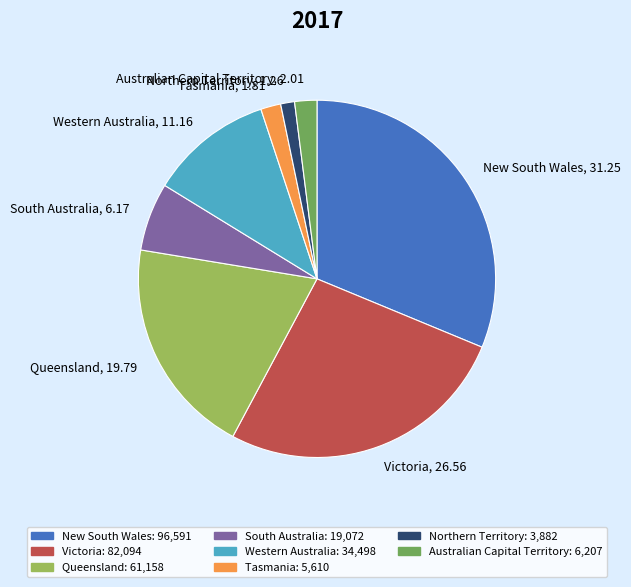

Combined, do Queensland, 19.79 and New South Wales, 31.25 account for over 50%?

Yes